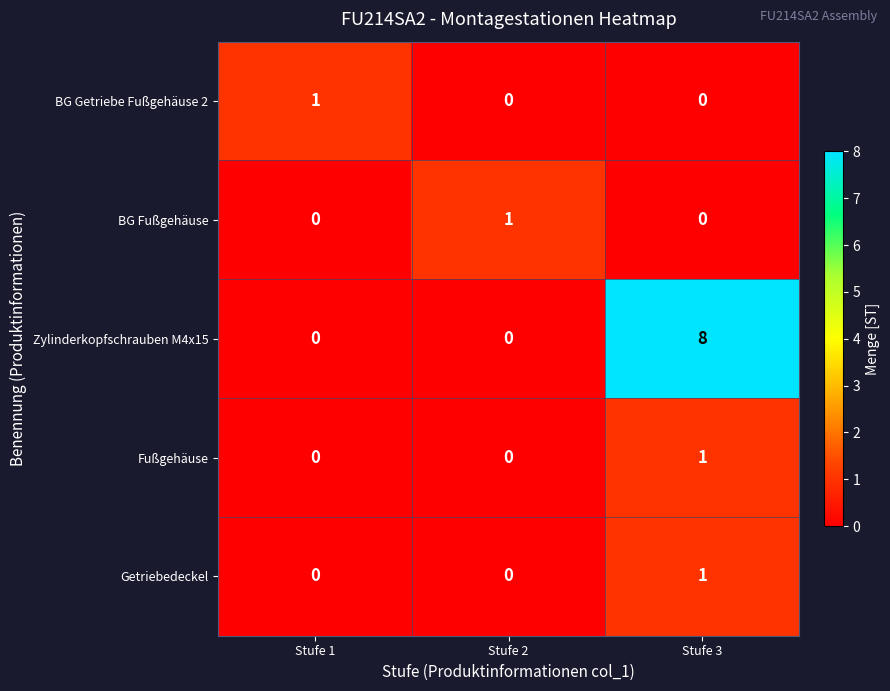

What is the difference between the Zylinderkopfschrauben M4x15 values at Stufe 2 and Stufe 3?

8